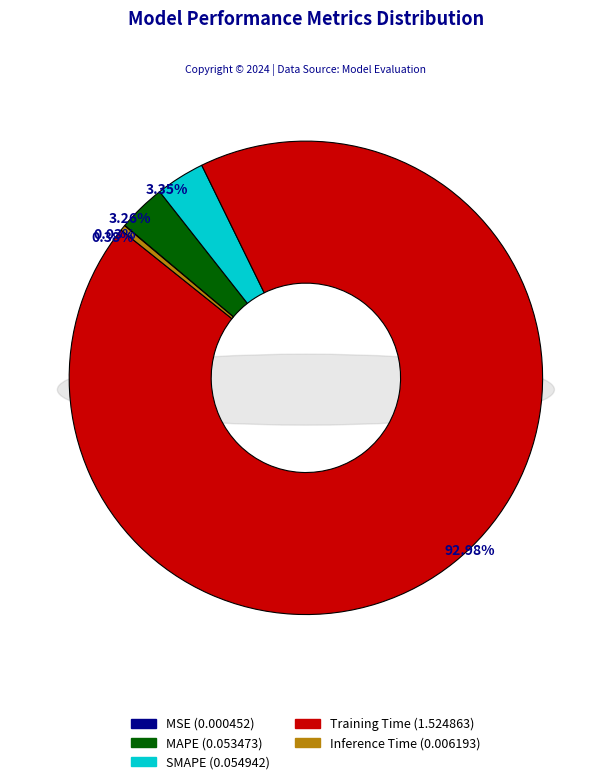

Do MAPE and MSE together represent more than half of the pie?

No